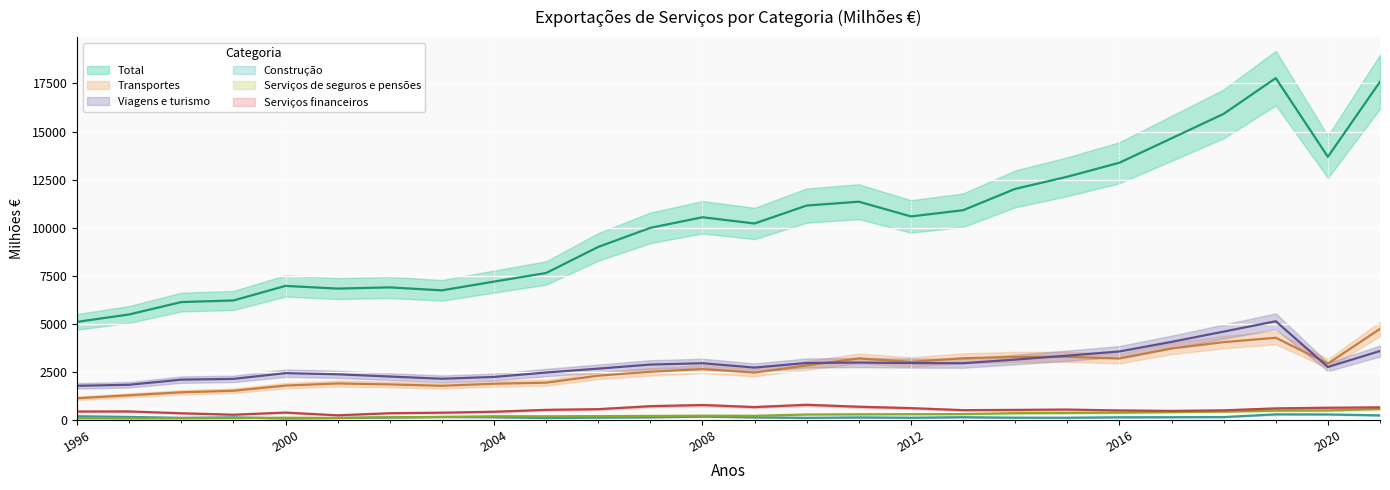

What is the value of the Serviços financeiros point at the 10th from the left?

511.5